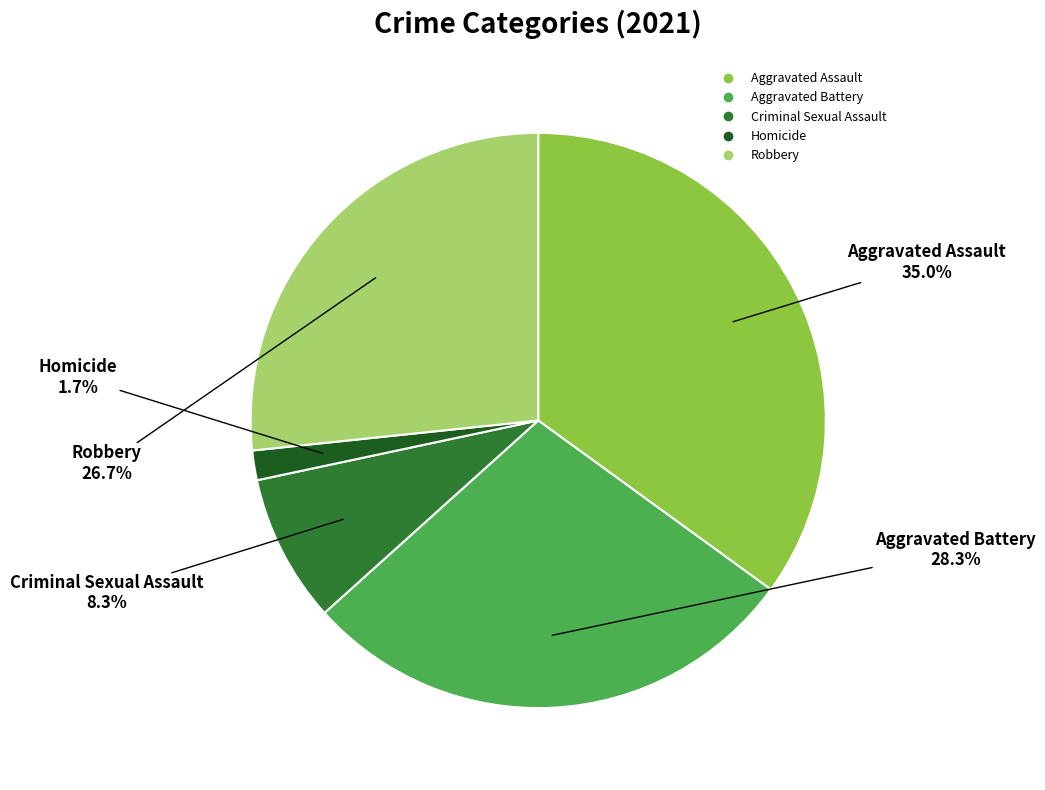

To the nearest percent, what is the combined percentage of Homicide and Aggravated Assault?

37%